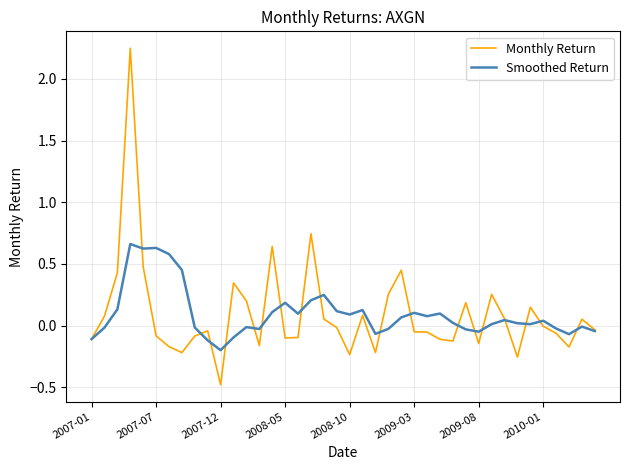

Rank the series by their maximum value, from lowest to highest.

Smoothed Return, Monthly Return